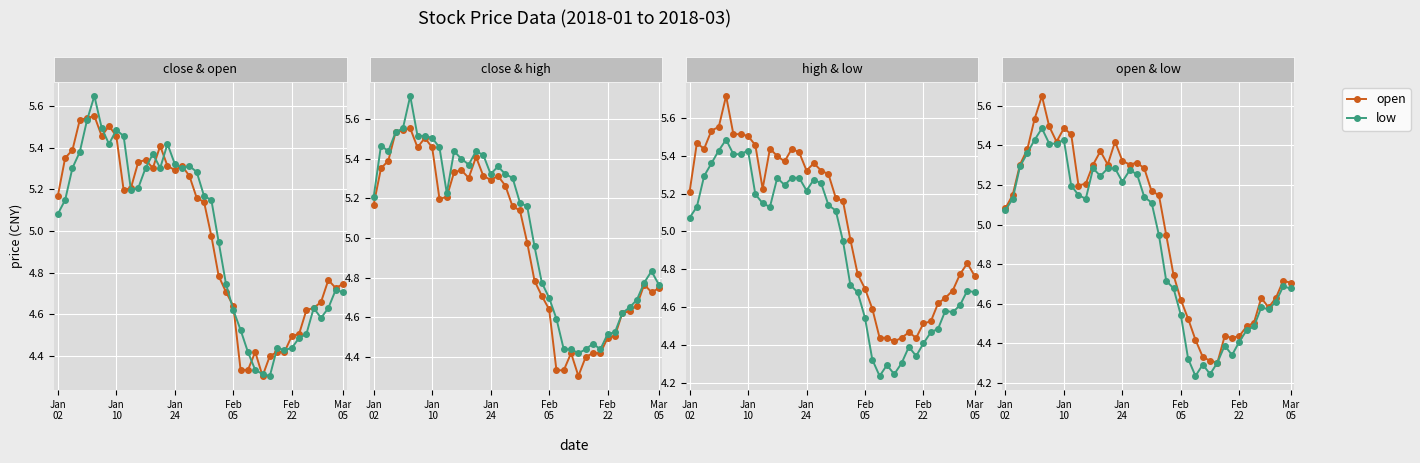

Where is close nearest to the value 4?

28